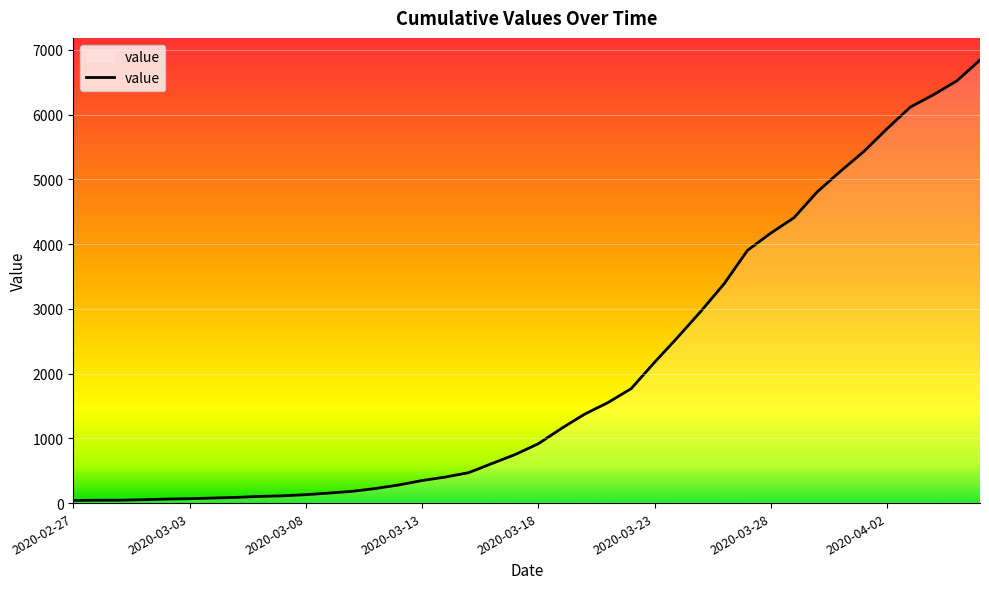

What is the difference between the maximum and minimum values?

6803